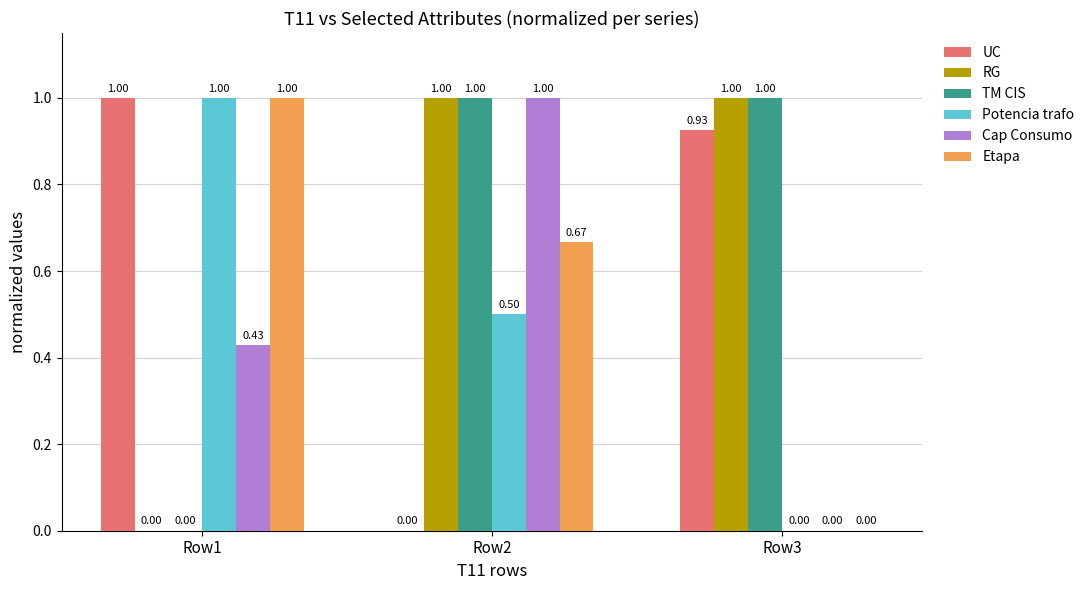

What is the total value across all series at Row3?

2.9